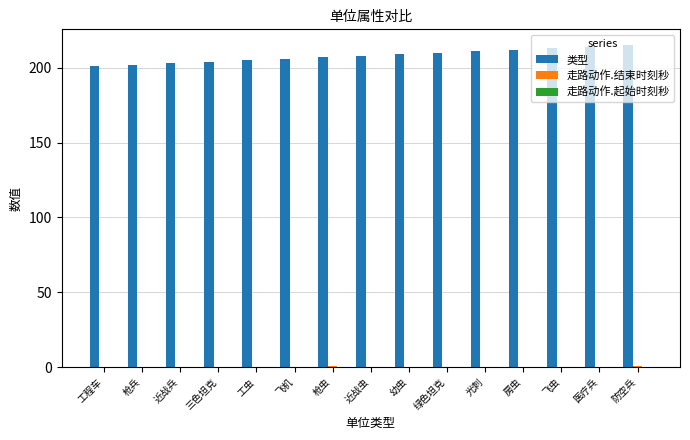

The 类型 series shows 323.3 at 光刺. True or false?

False